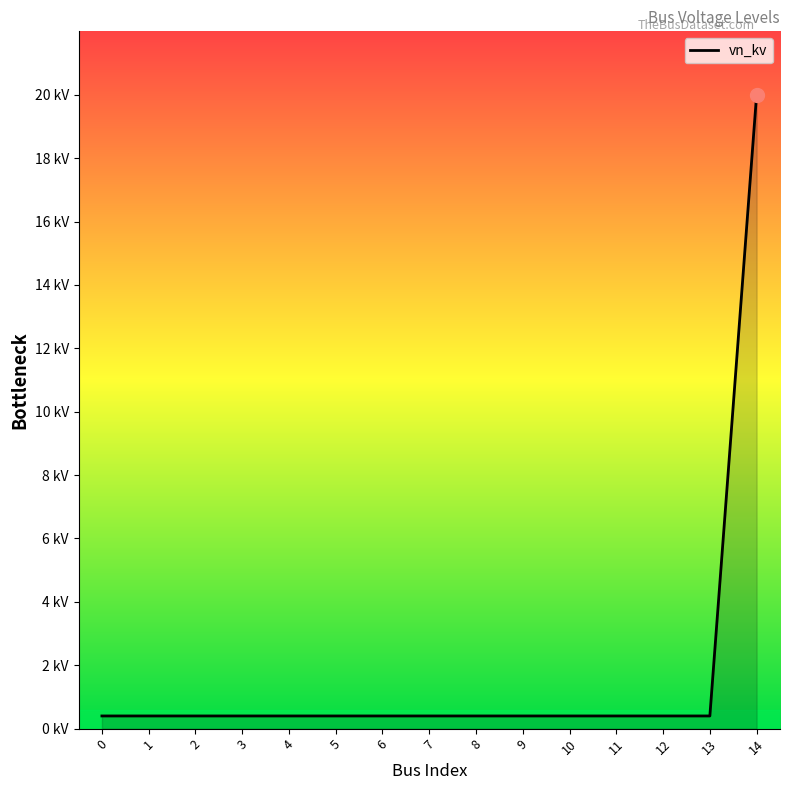

Rank the categories by value from lowest to highest.

0, 1, 2, 3, 4, 5, 6, 7, 8, 9, 10, 11, 12, 13, 14